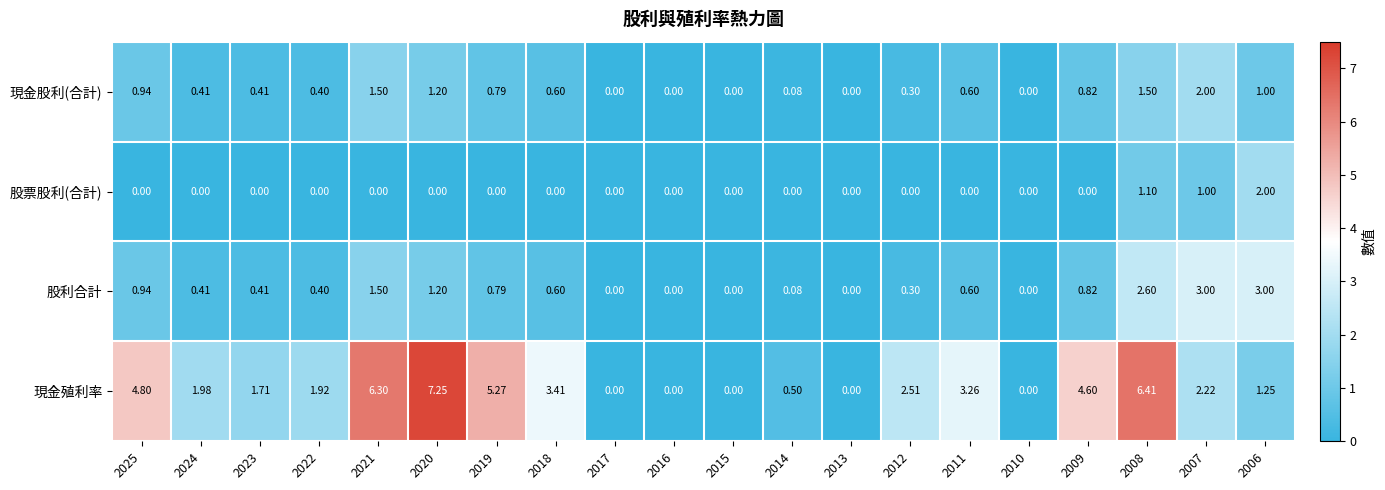

Which series has the largest range (max minus min)?

現金殖利率